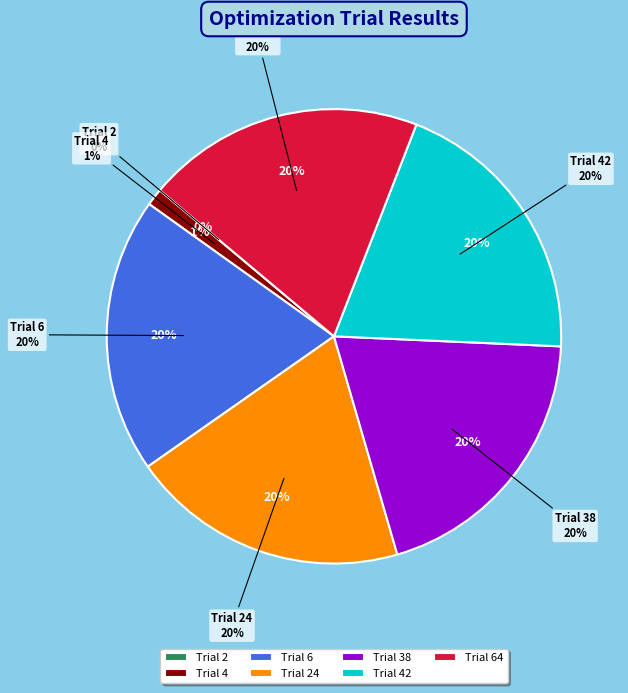

Count the number of slices in the pie.

8